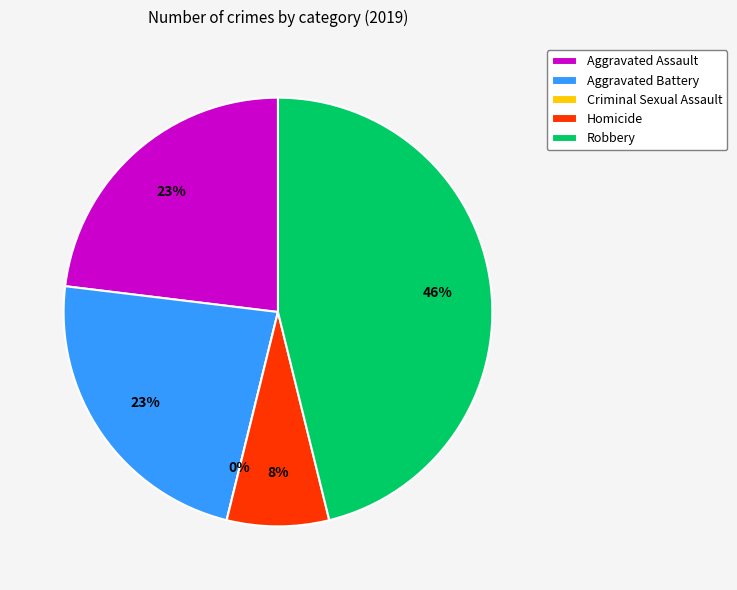

To the nearest percent, what is the difference between the largest and smallest slice percentages?

46%